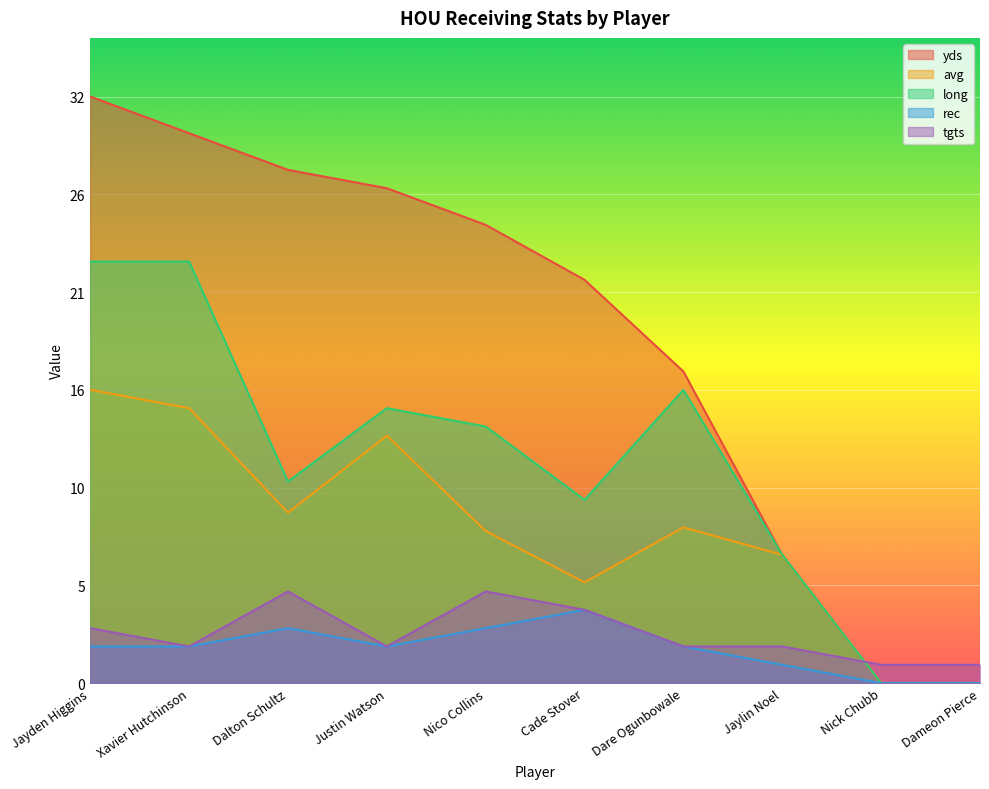

At which category does long reach its first local peak?

Justin Watson